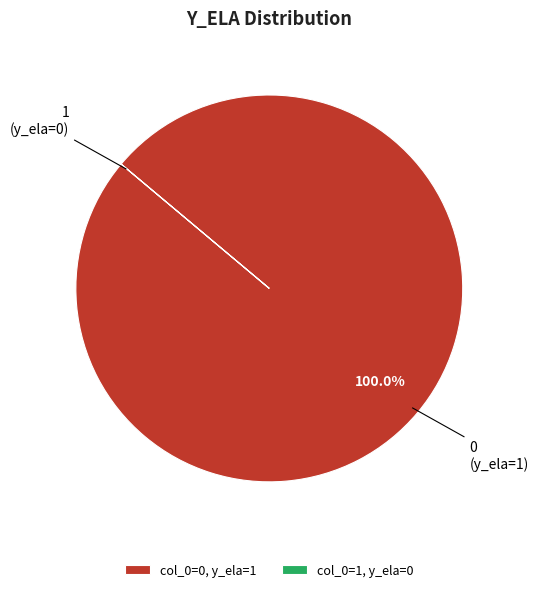

Which slice represents more than half of the pie?

col_0=0, y_ela=1